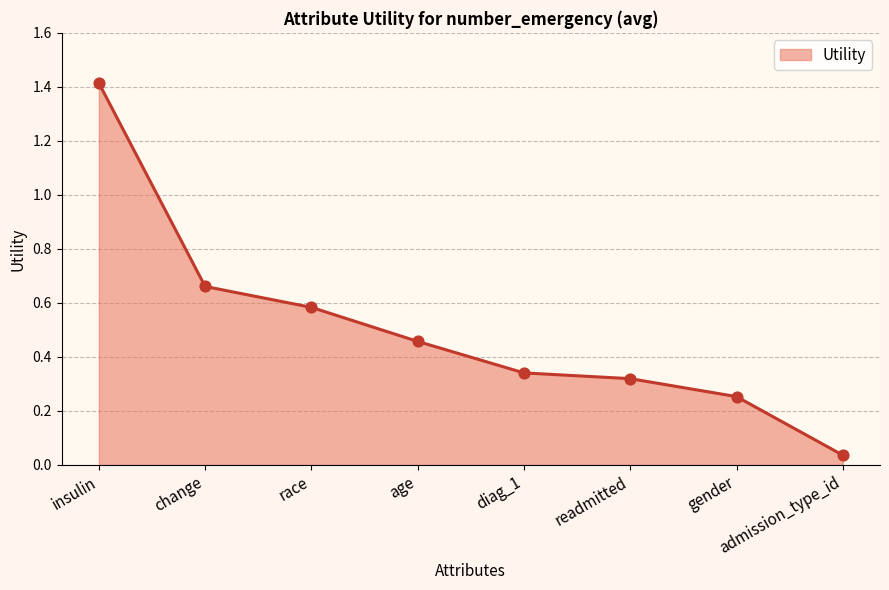

What is the change in value from race to diag_1?

-0.2